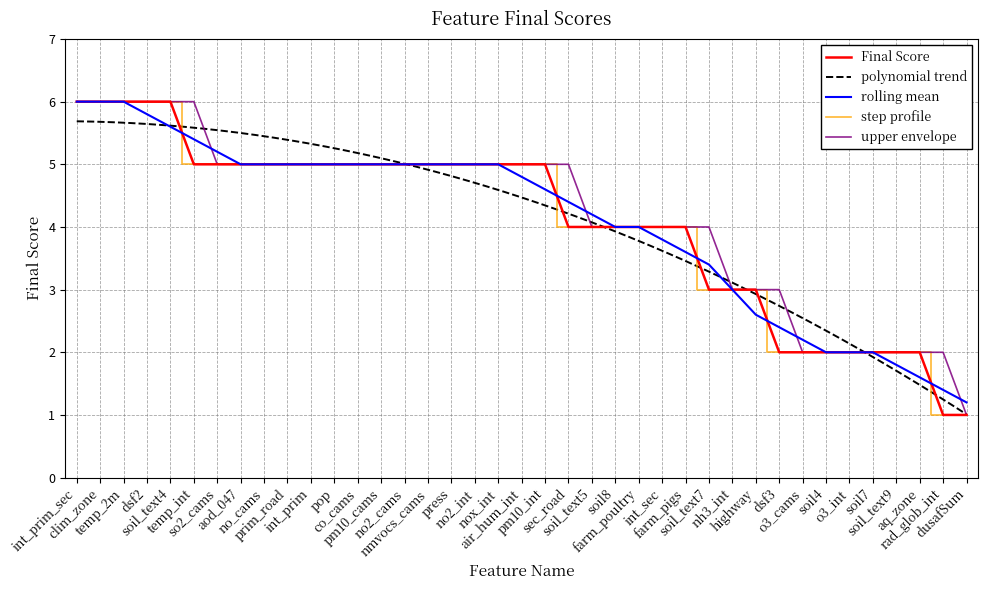

List the labels in order of value, smallest first.

rad_glob_int, dusafSum, dsf3, o3_cams, soil4, o3_int, soil7, soil_text9, aq_zone, soil_text7, nh3_int, highway, sec_road, soil_text5, soil8, farm_poultry, int_sec, farm_pigs, temp_int, so2_cams, aod_047, no_cams, prim_road, int_prim, pop, co_cams, pm10_cams, no2_cams, nmvocs_cams, press, no2_int, nox_int, air_hum_int, pm10_int, int_prim_sec, clim_zone, temp_2m, dsf2, soil_text4